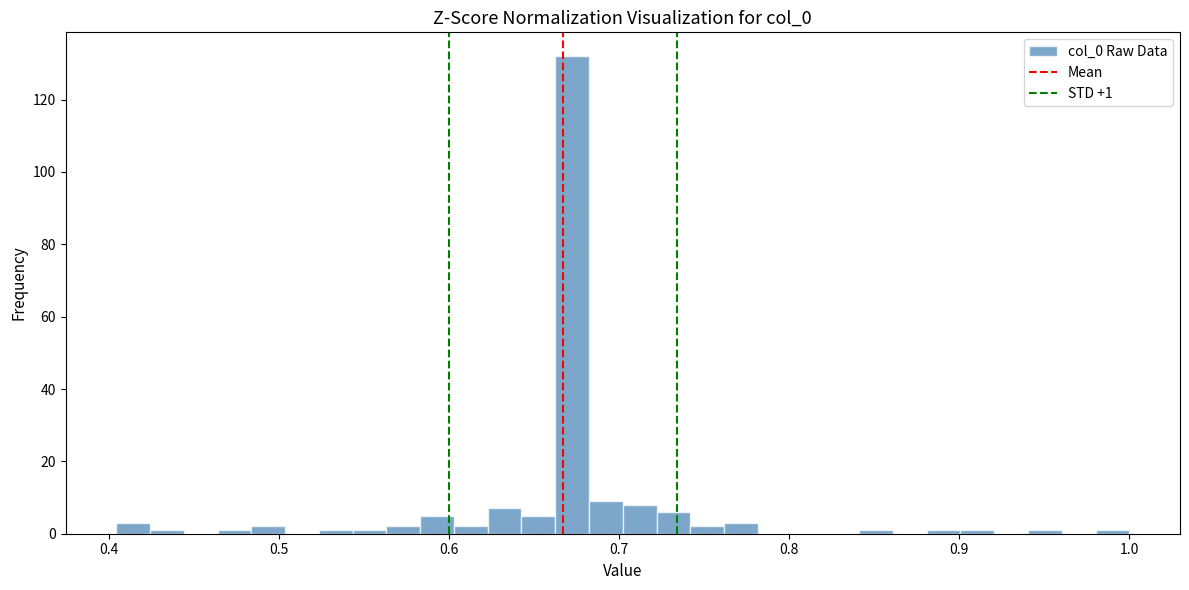

Around what value on the x-axis is the tallest bar? Give the approximate position of its centre, as read against the axis.

0.67